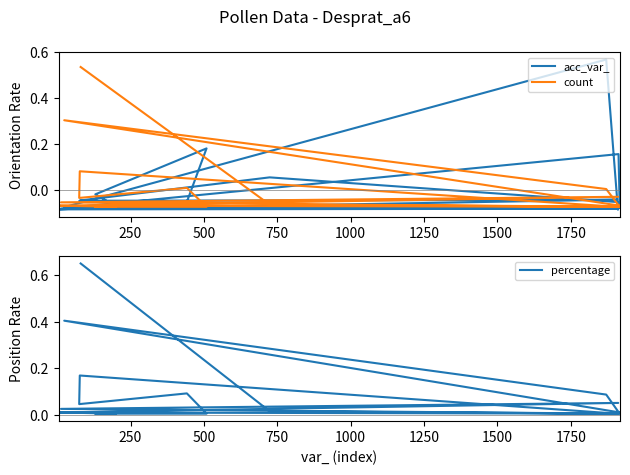

At 500, list the series in order from smallest to largest.

count, acc_var_, percentage